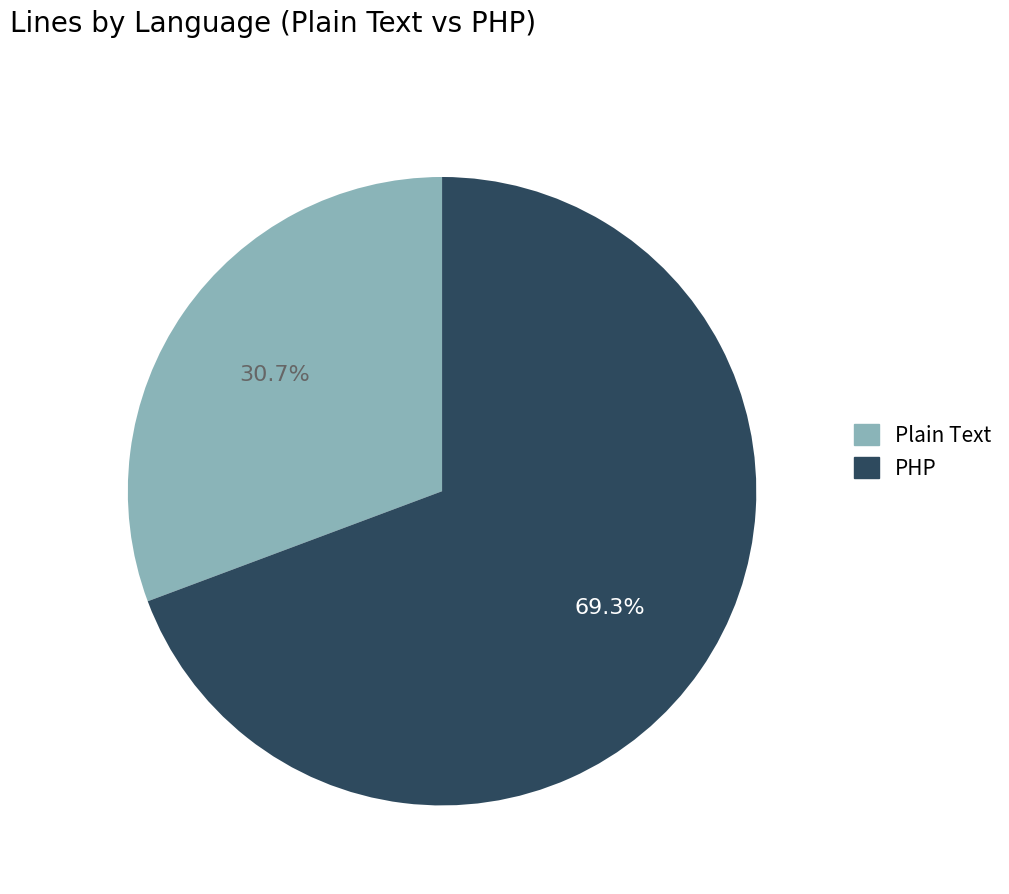

What is the largest slice in the pie chart?

PHP